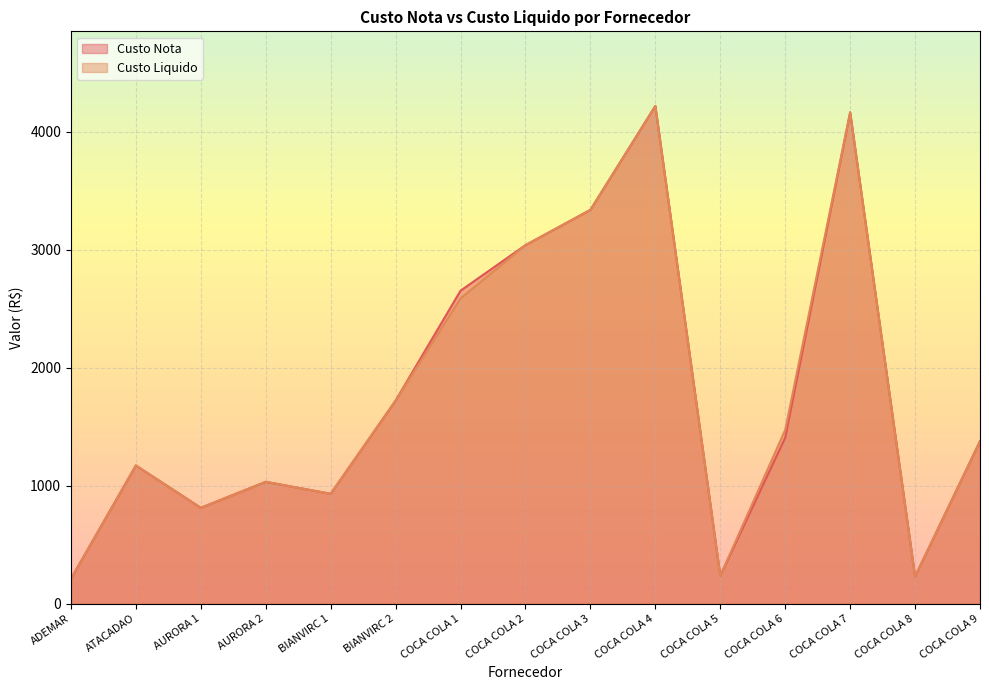

Which series has the largest total across all categories?

Custo Liquido